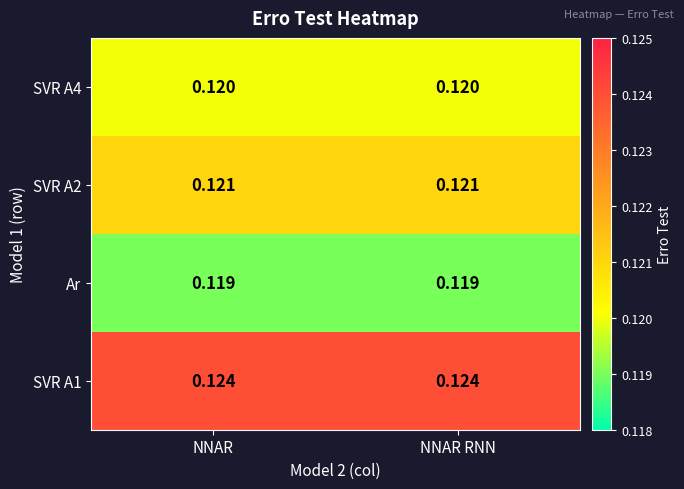

Is the value of SVR A4 at NNAR RNN greater than the value of SVR A2 at NNAR RNN?

No